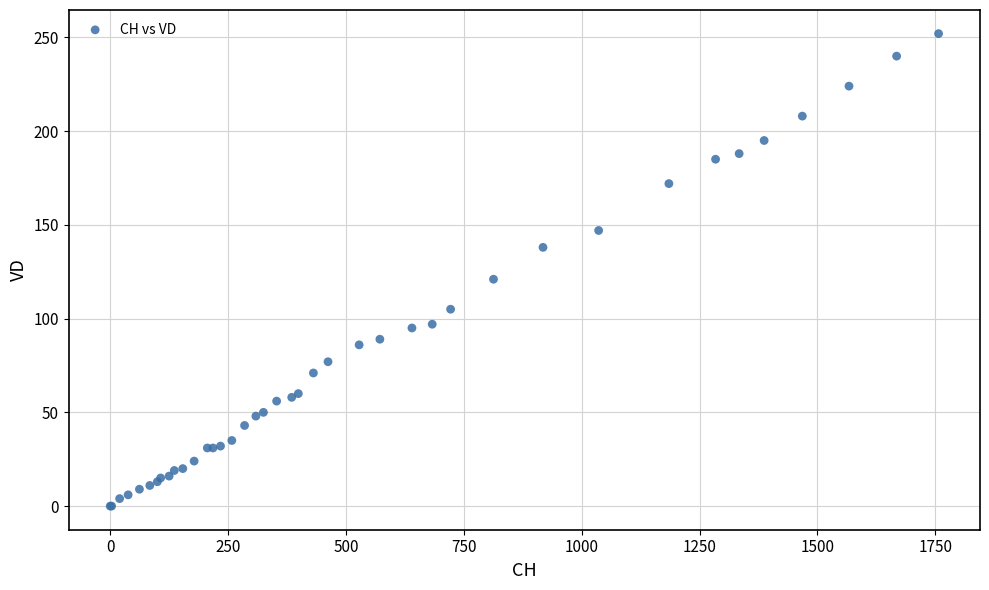

What Y value in the scatter plot is closest to 126?

121